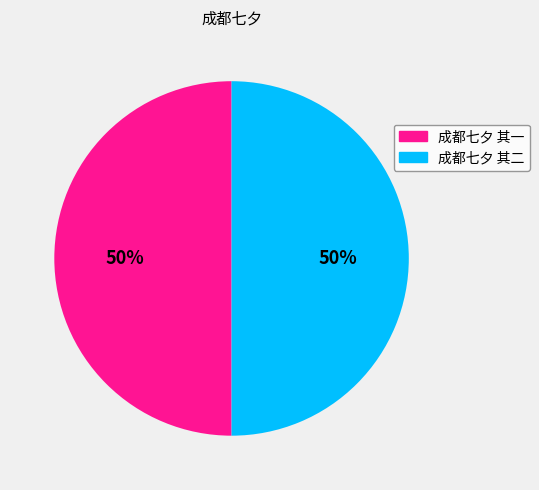

To the nearest percent, what percentage of the pie is 成都七夕 其一?

50%